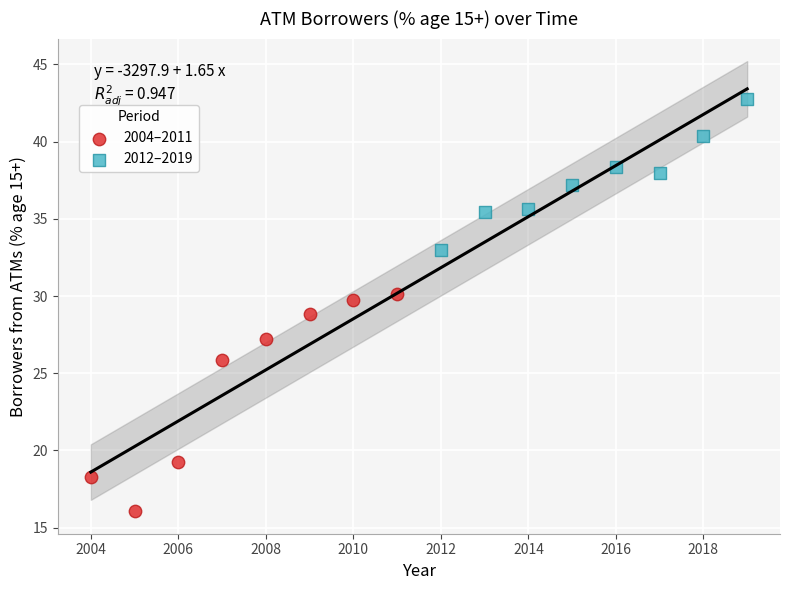

Which series contains the lowest Y value?

2004–2011